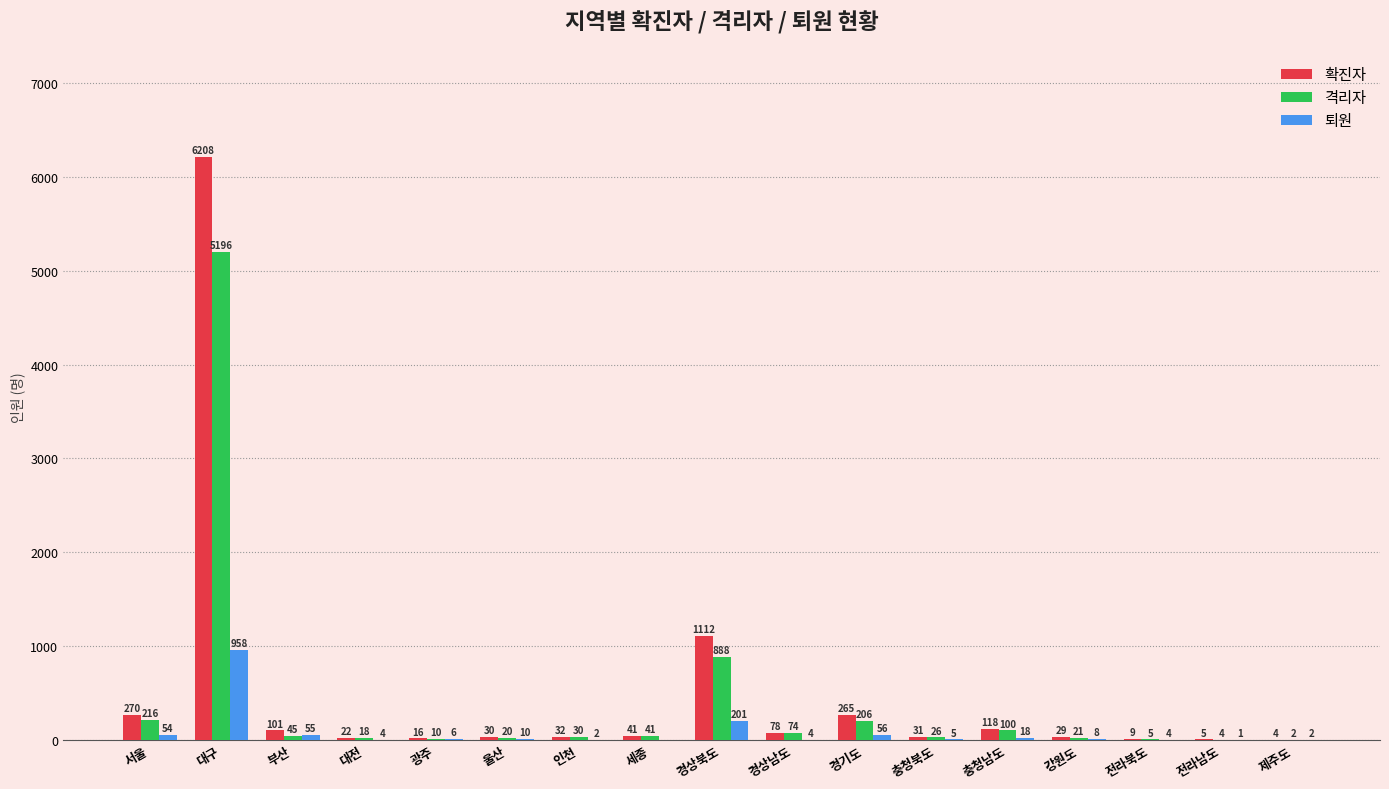

Reading left to right, list all the values displayed in this chart.

확진자: 서울=270	대구=6208	부산=101	대전=22	광주=16	울산=30	인천=32	세종=41	경상북도=1112	경상남도=78	경기도=265	충청북도=31	충청남도=118	강원도=29	전라북도=9	전라남도=5	제주도=4
격리자: 서울=216	대구=5196	부산=45	대전=18	광주=10	울산=20	인천=30	세종=41	경상북도=888	경상남도=74	경기도=206	충청북도=26	충청남도=100	강원도=21	전라북도=5	전라남도=4	제주도=2
퇴원: 서울=54	대구=958	부산=55	대전=4	광주=6	울산=10	인천=2	세종=0	경상북도=201	경상남도=4	경기도=56	충청북도=5	충청남도=18	강원도=8	전라북도=4	전라남도=1	제주도=2